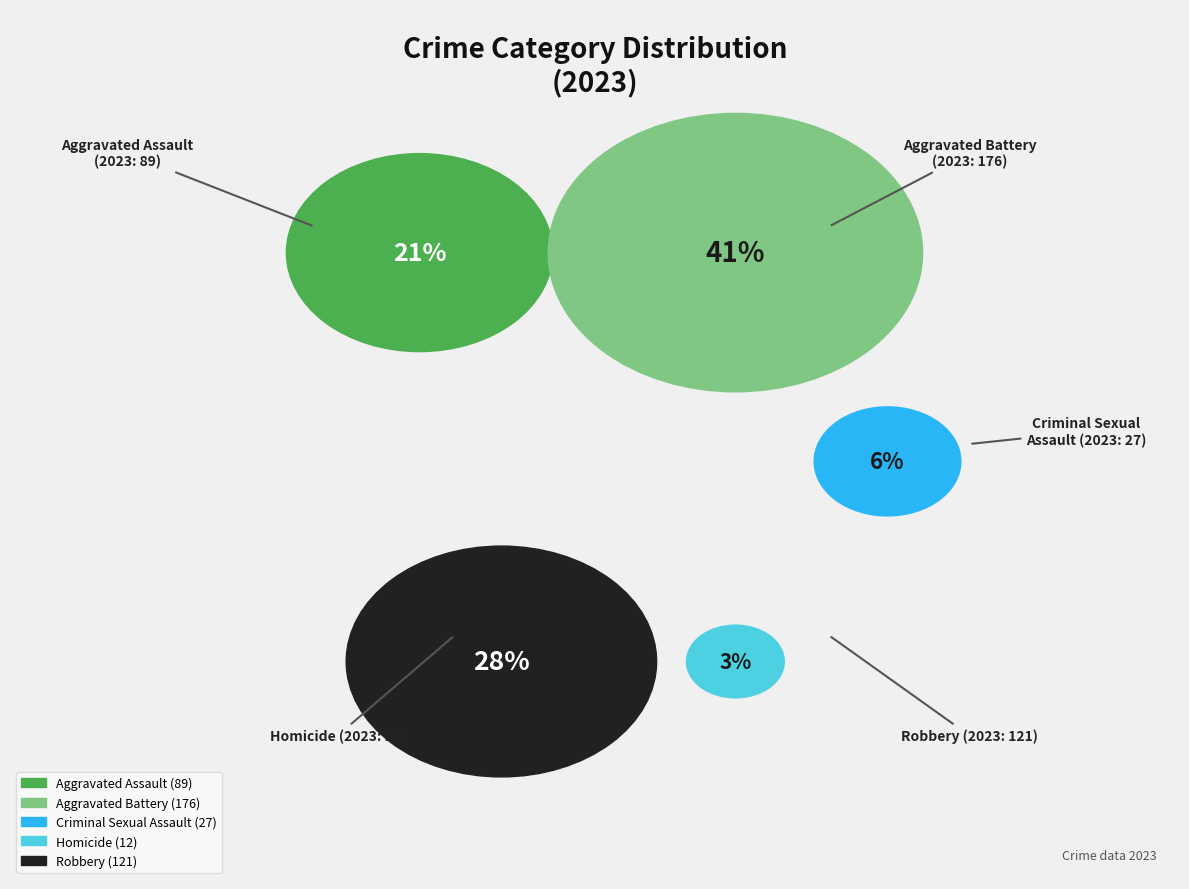

Is there any slice that represents more than half of the pie?

No